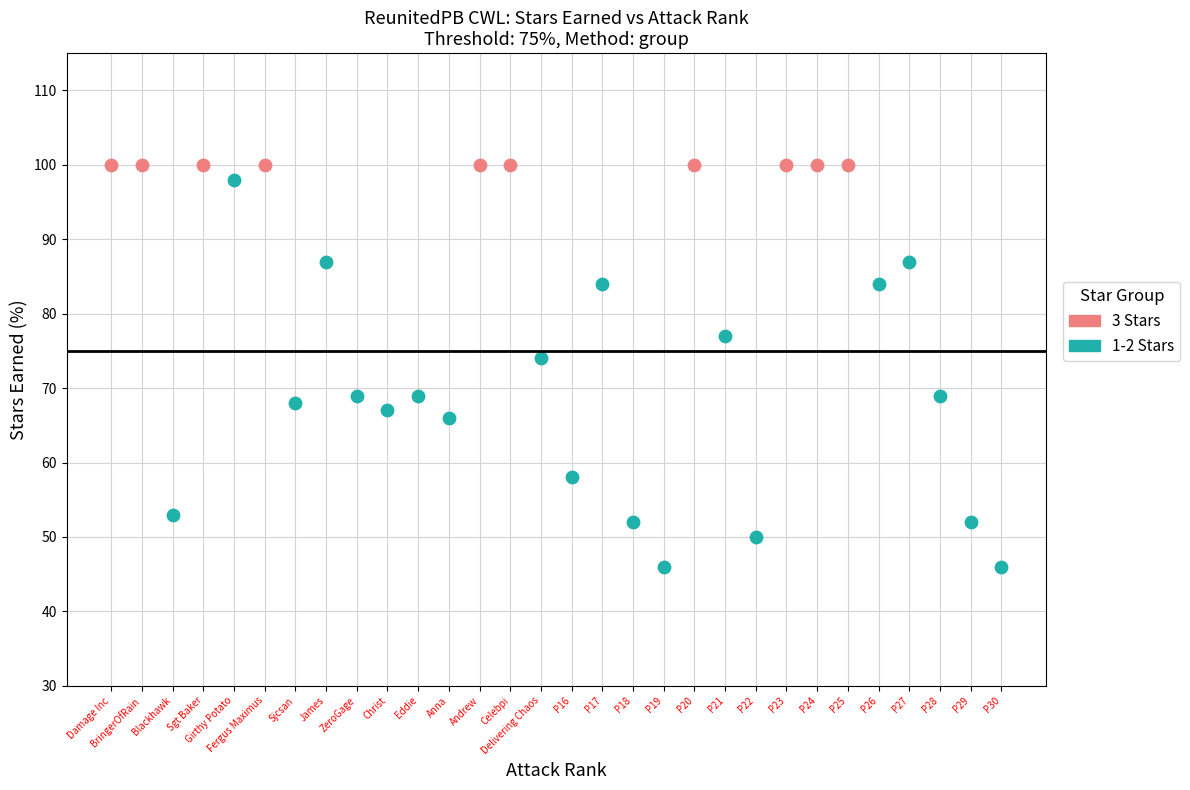

What are all the series names shown in the legend?

3 Stars, 1-2 Stars